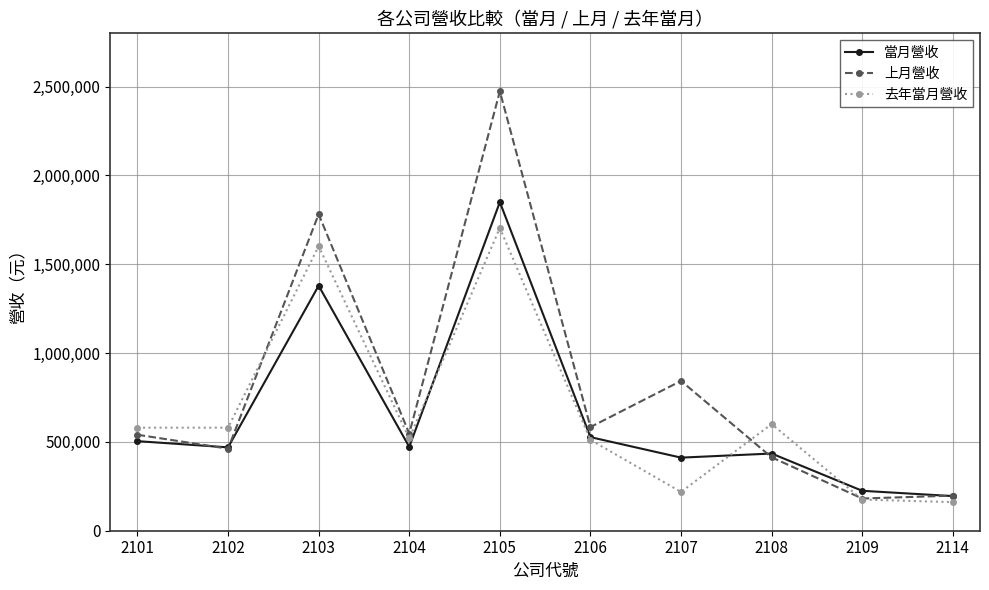

Which series has the largest range (max minus min)?

上月營收